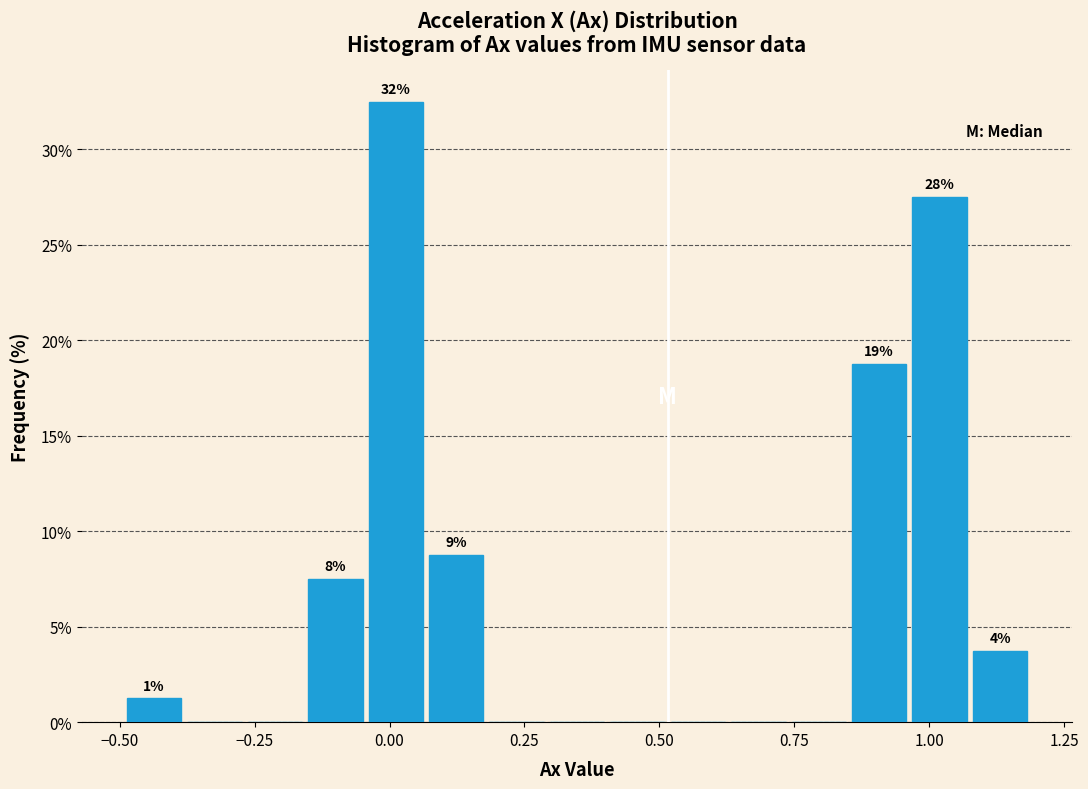

Around what value on the x-axis is the tallest bar? Give the approximate position of its centre, as read against the axis.

0.00